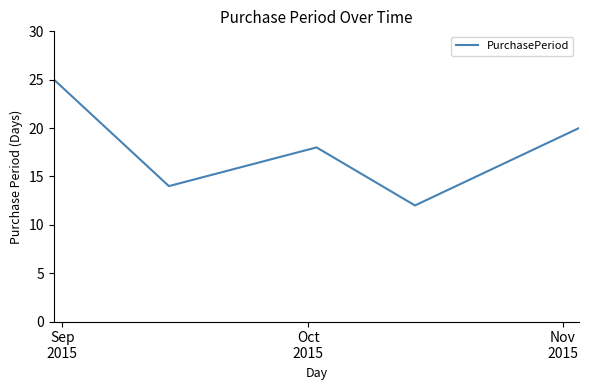

What is the difference between the second highest and minimum values?

8